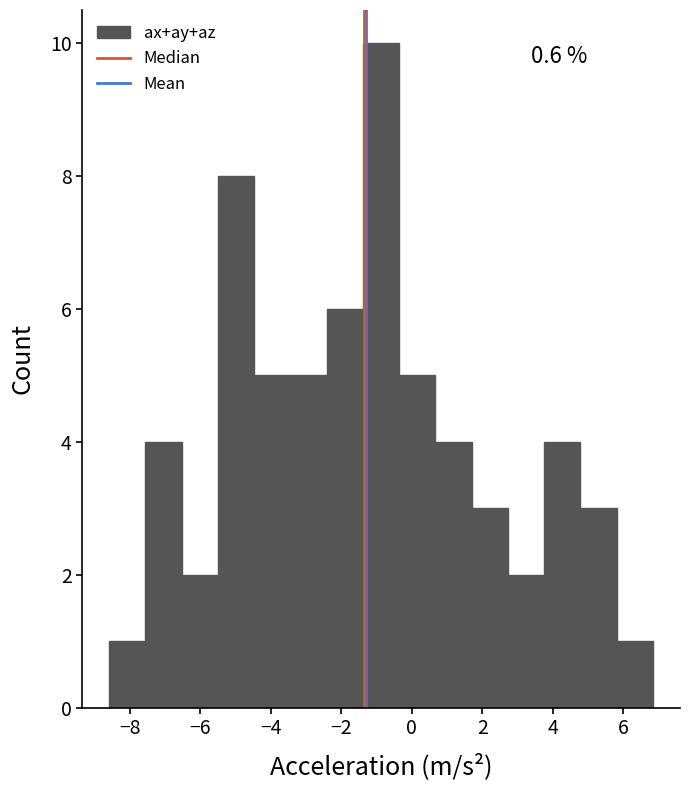

Over which range of the x-axis is the bar tallest?

-1.4 to -0.4